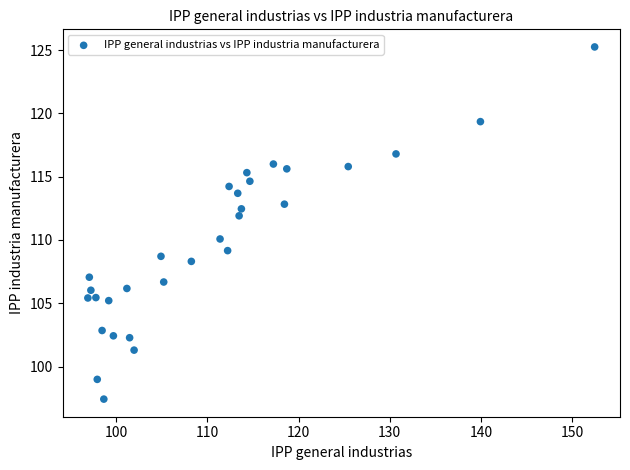

What is the range of X values (max minus min)?

55.6